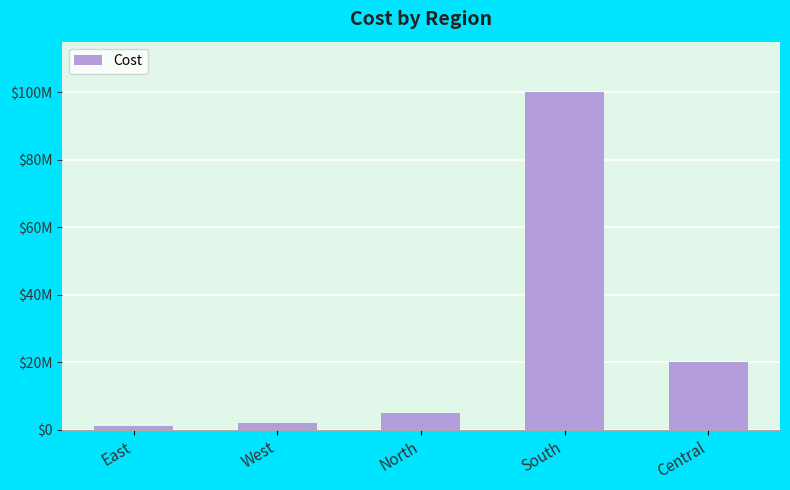

Does the chart contain any negative values?

No